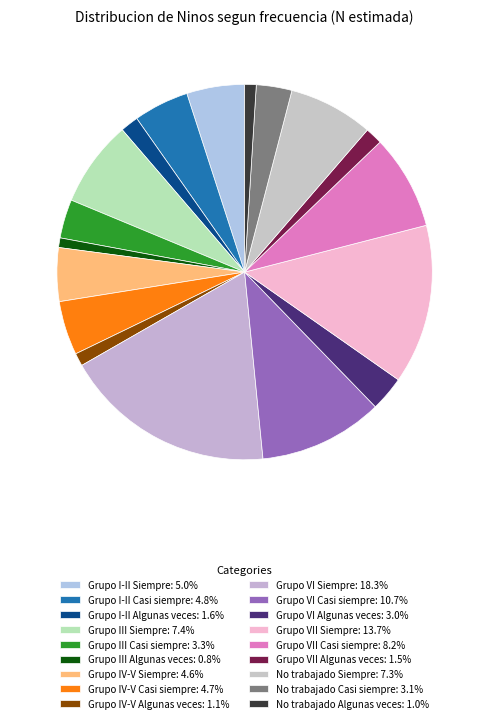

To the nearest percent, what is the difference between the largest and smallest slice percentages?

17%